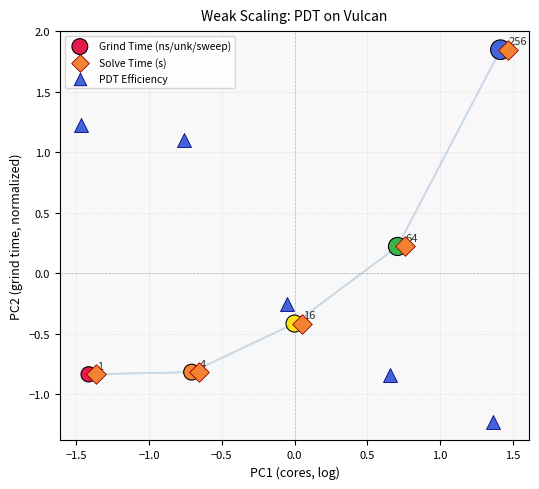

Which series contains the lowest Y value?

PDT Efficiency